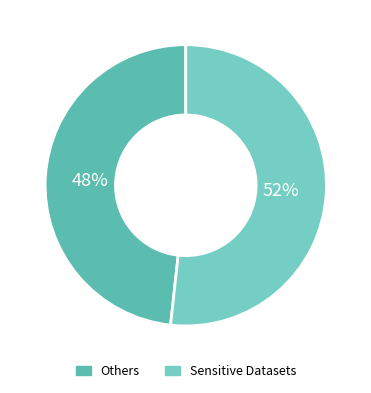

What is the smallest slice in the pie chart?

Others